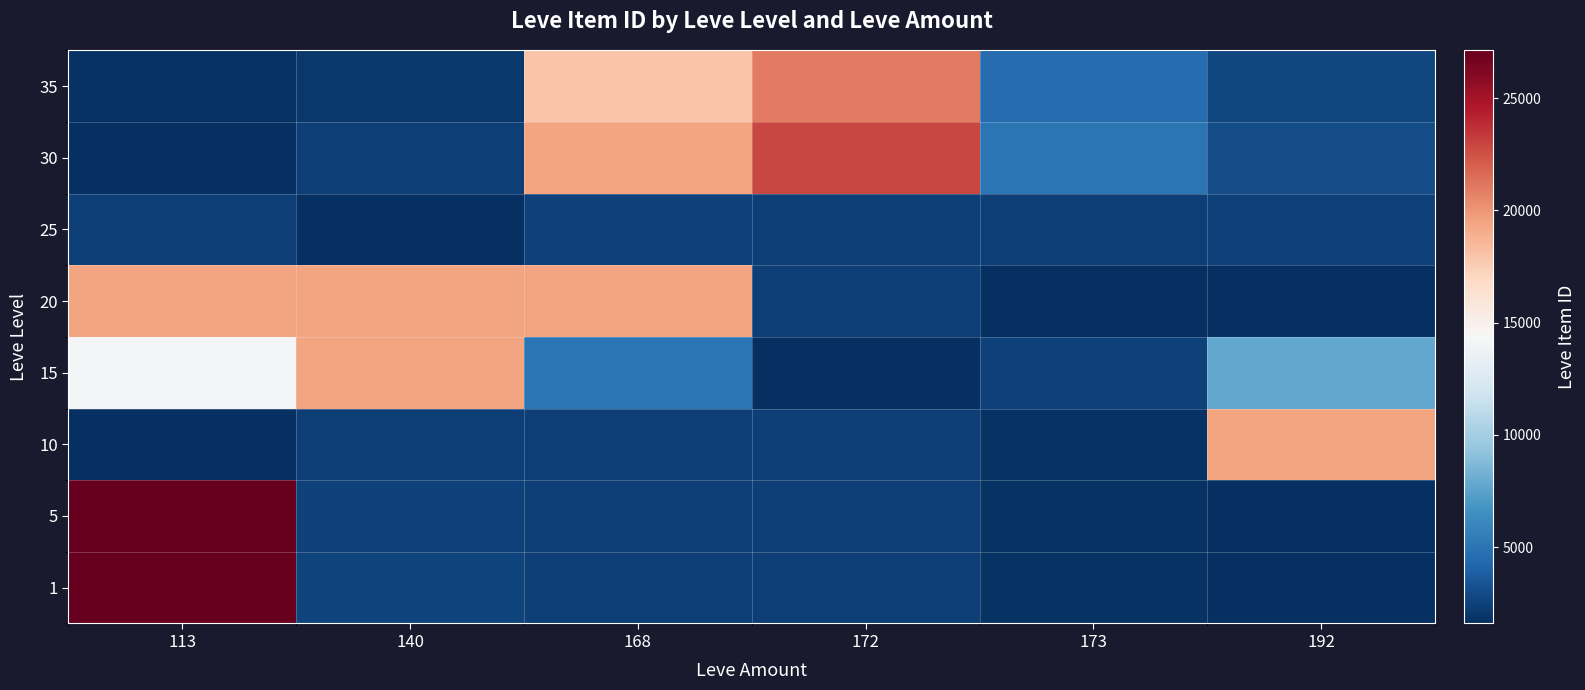

How many categories are shown in the chart?

6